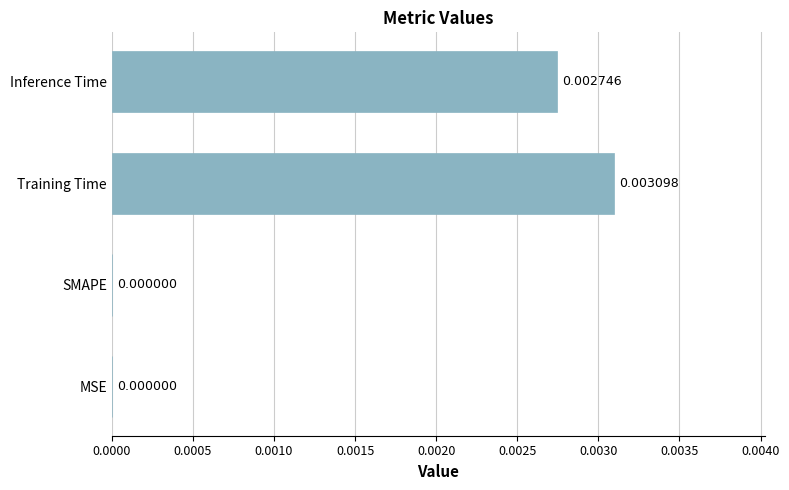

Which category has the highest value across all series?

Training Time